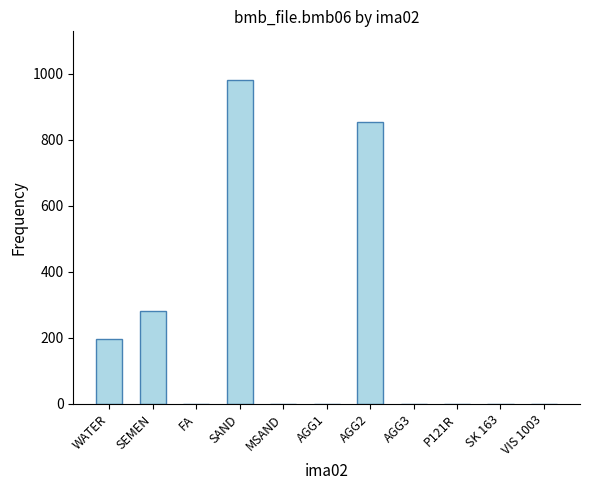

True or false: the data shows 0.0 at FA.

True